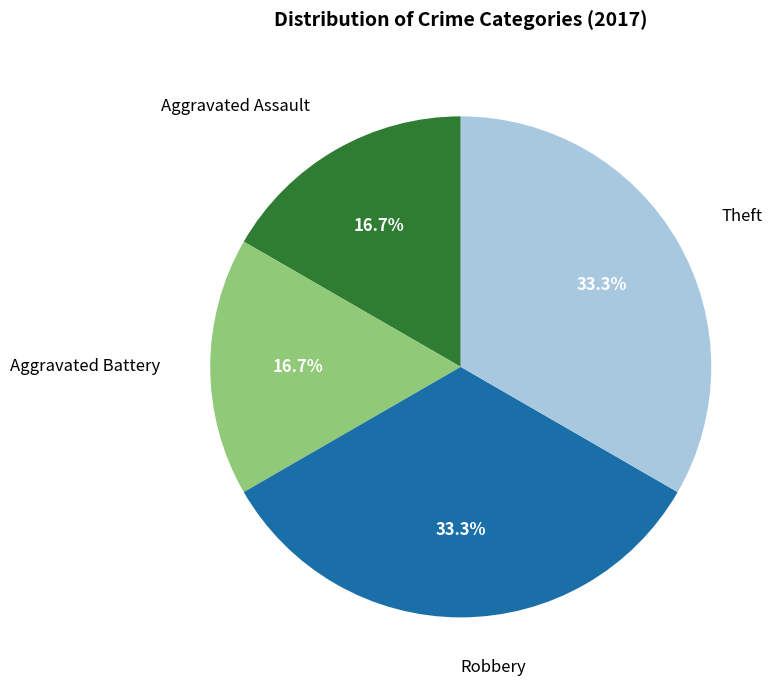

Between Theft and Aggravated Assault, which is larger?

Theft